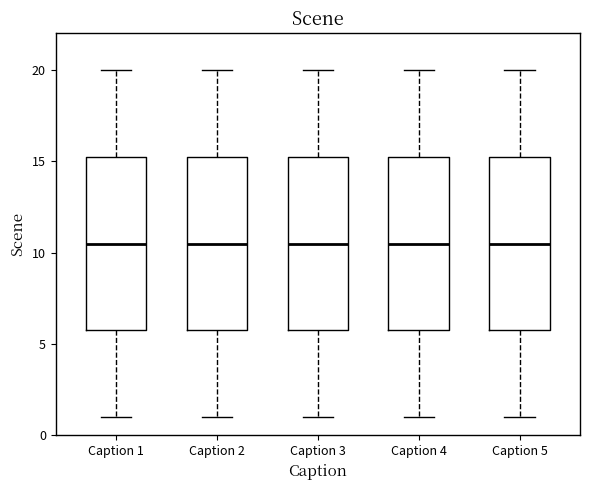

Where does the lower whisker of the box for Caption 5 end on the y-axis? The values are not printed on the chart, so give them approximately, as read against the axis.

1.0